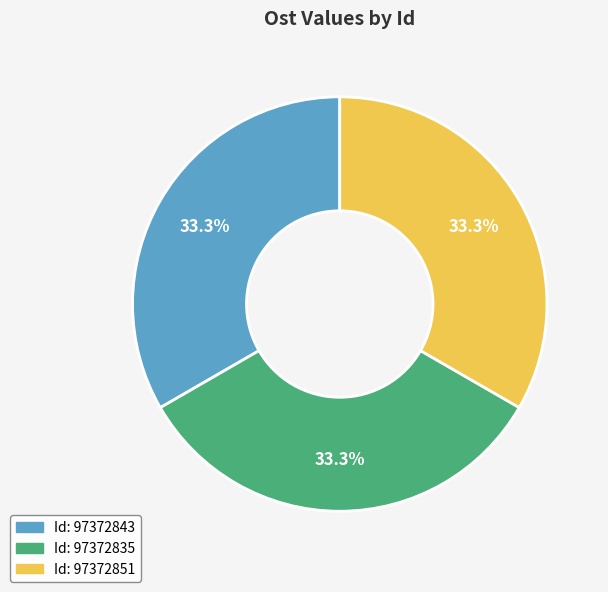

Is there any slice that represents more than half of the pie?

No